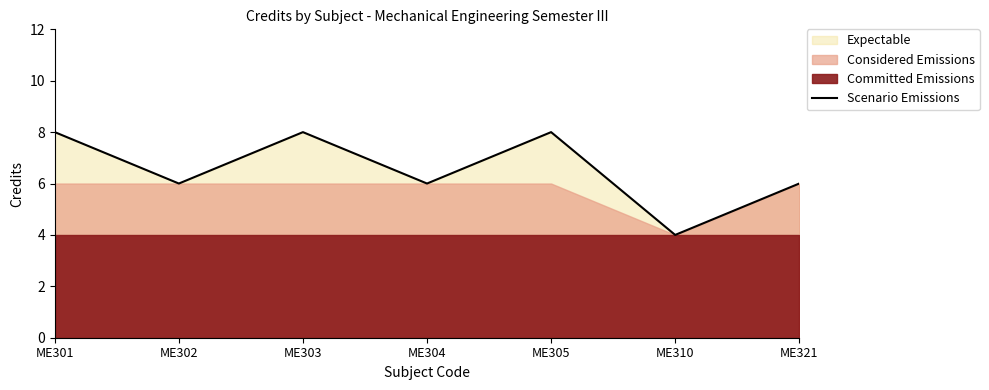

Count the number of values greater than 6.

3